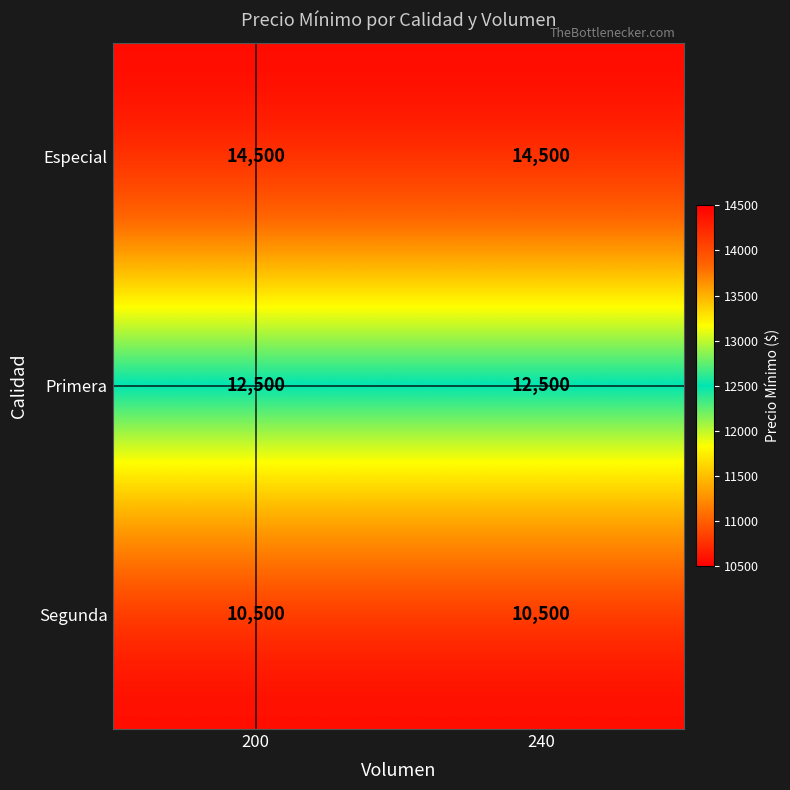

Which series has the largest total across all categories?

Especial